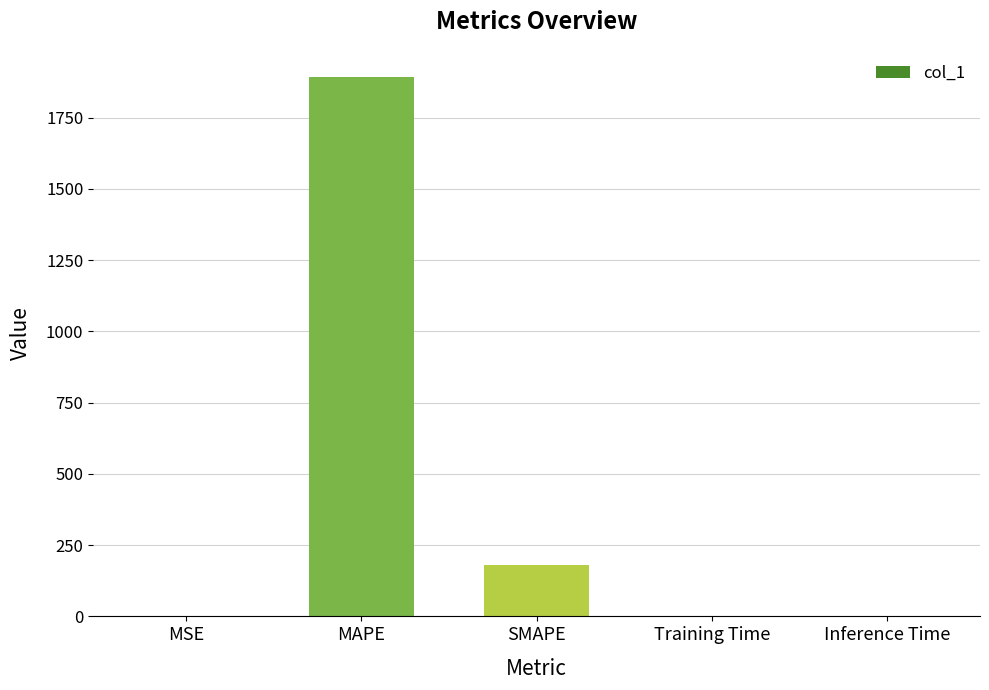

True or false: the data shows 0.0 at Training Time.

True